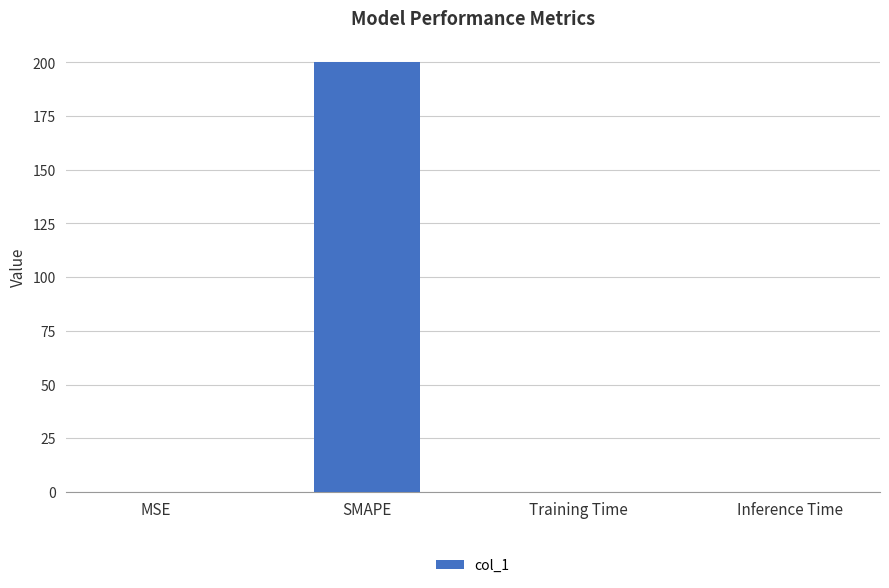

What is the average value?

50.0